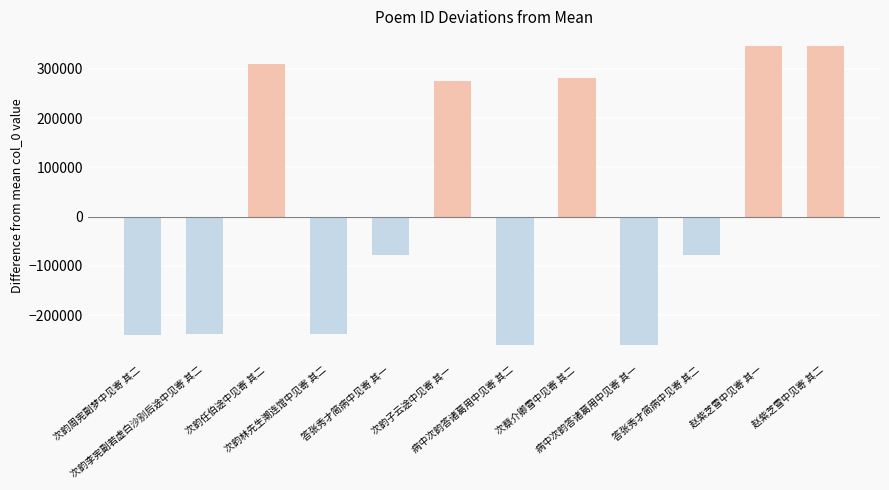

What is the smallest value displayed?

-259596.8